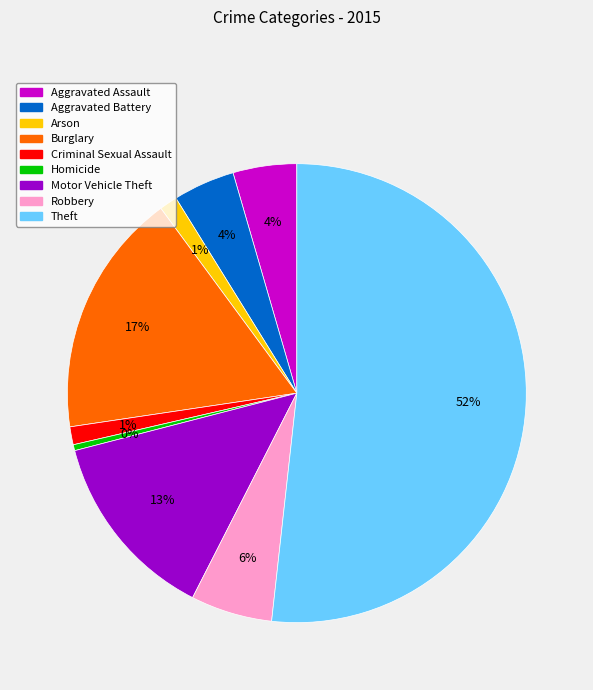

Count the number of slices in the pie.

9